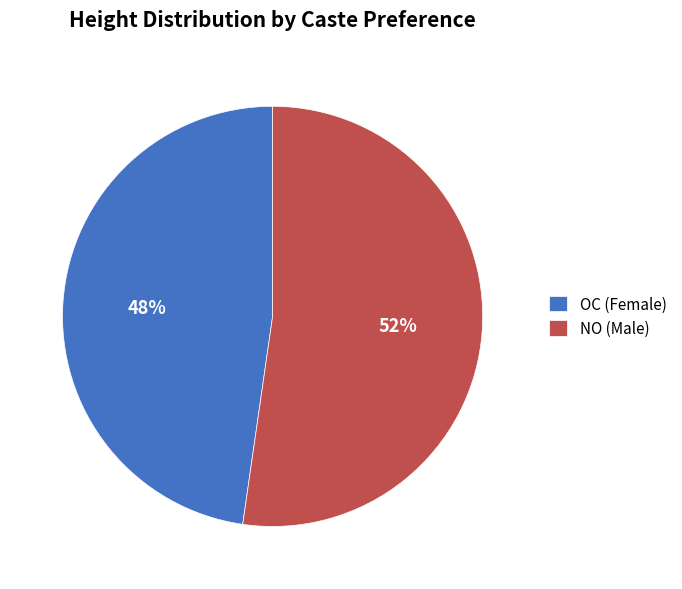

Rank the categories by value from lowest to highest.

OC (Female), NO (Male)